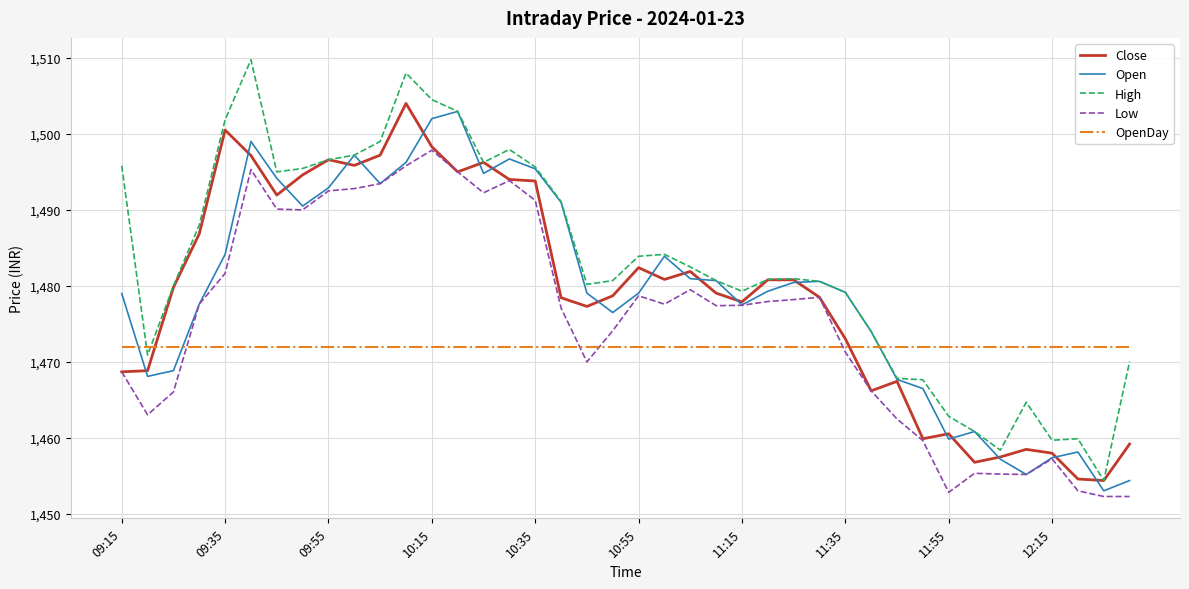

What is the minimum value for High?

1454.4